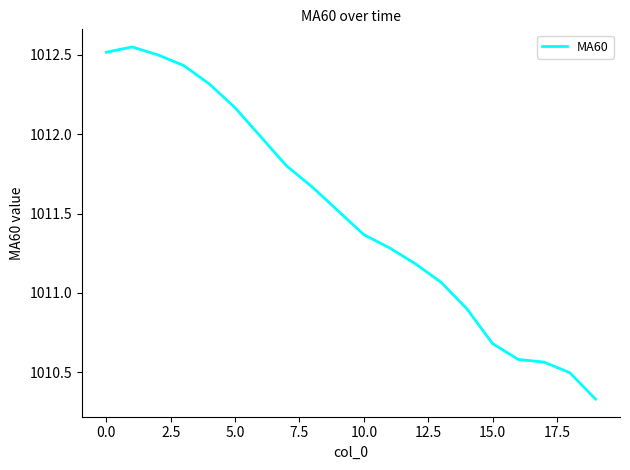

What is the difference between the maximum and minimum values?

2.2